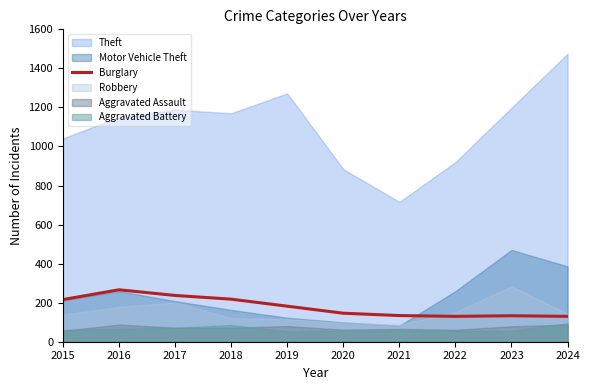

What is the minimum value for Theft?

716